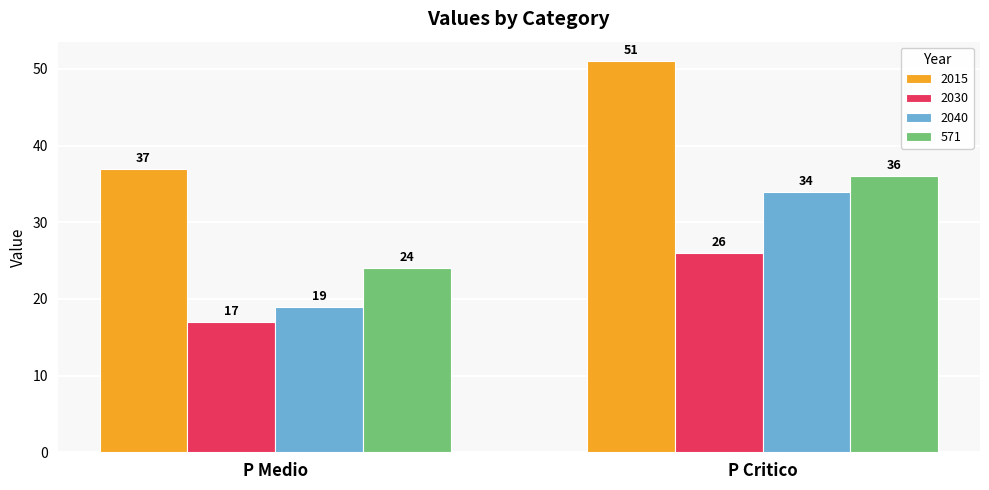

What is the label of the 2nd bar from the right?

P Medio